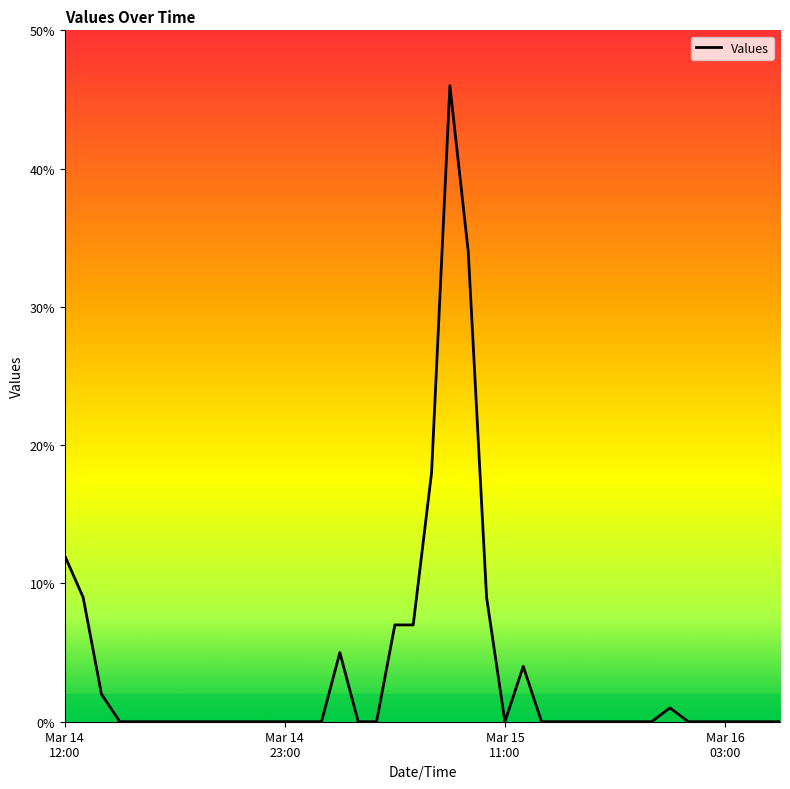

What is the maximum value shown in the chart?

46